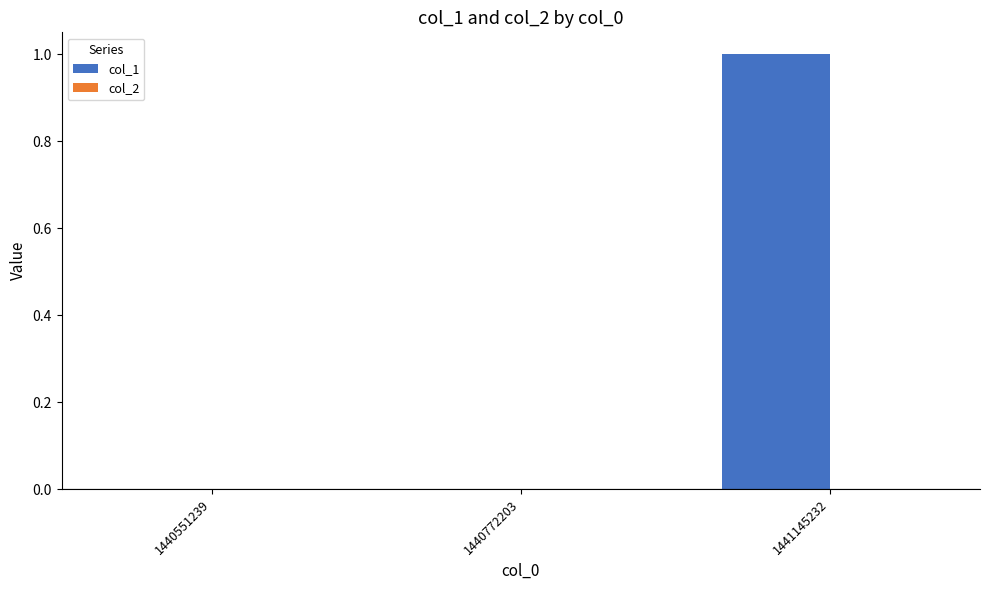

The value at 1440772203 is 0. True or false?

True